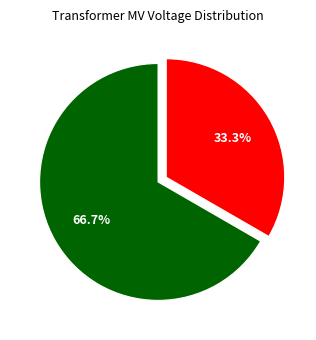

Is there a majority slice in this chart?

Yes